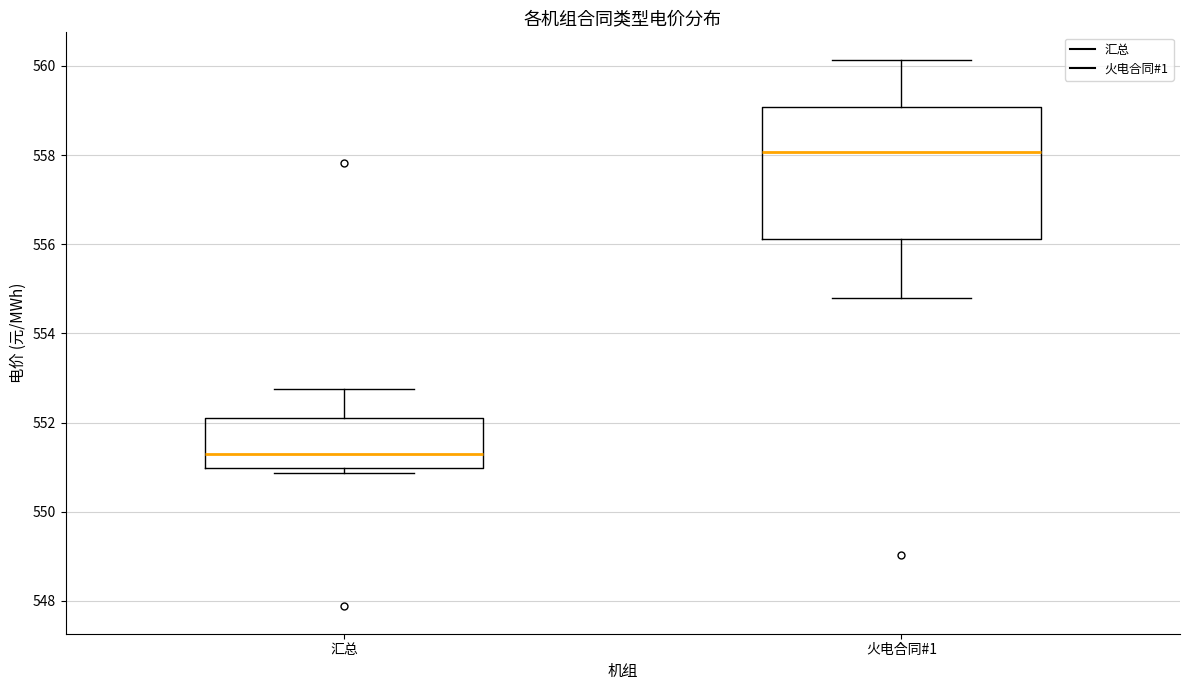

Where is the lower edge of the box for 汇总 on the y-axis? The values are not printed on the chart, so give them approximately, as read against the axis.

551.0